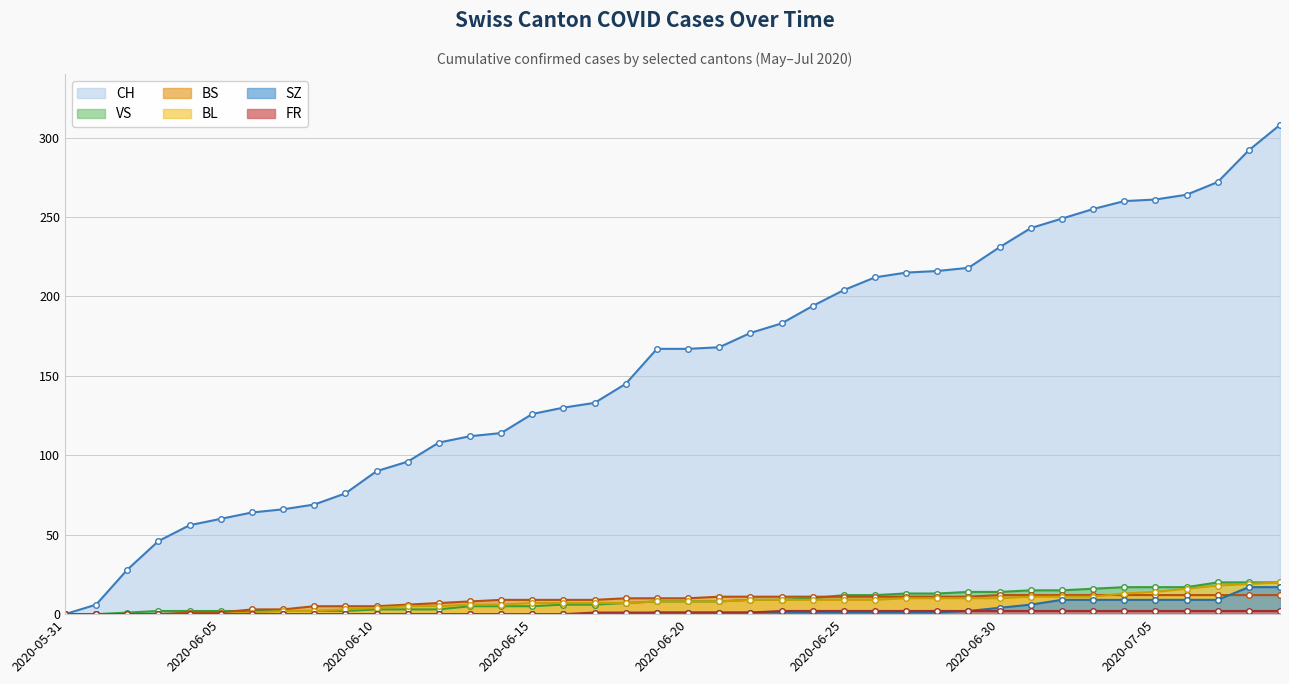

Reading right to left, transcribe all the data shown in this chart.

CH: 308	292	272	264	261	260	255	249	243	231	218	216	215	212	204	194	183	177	168	167	167	145	133	130	126	114	112	108	96	90	76	69	66	64	60	56	46	28	6	0
BL: 20	19	18	16	14	13	11	11	11	10	10	10	10	9	9	9	9	9	8	8	8	7	7	7	7	6	6	5	5	4	3	2	2	1	0	0	0	0	0	0
BS: 12	12	12	12	12	12	12	12	12	12	11	11	11	11	11	11	11	11	11	10	10	10	9	9	9	9	8	7	6	5	5	5	3	3	1	1	0	0	0	0
SZ: 17	17	9	9	9	9	9	9	6	4	2	1	1	1	1	1	1	1	1	1	1	0	0	0	0	0	0	0	0	0	0	0	0	0	0	0	0	0	0	0
VS: 20	20	20	17	17	17	16	15	15	14	14	13	13	12	12	10	9	9	8	8	8	7	6	6	5	5	5	3	3	3	2	2	2	2	2	2	2	1	0	0
FR: 2	2	2	2	2	2	2	2	2	2	2	2	2	2	2	2	2	1	1	1	1	1	1	0	0	0	0	0	0	0	0	0	0	0	0	0	0	0	0	0